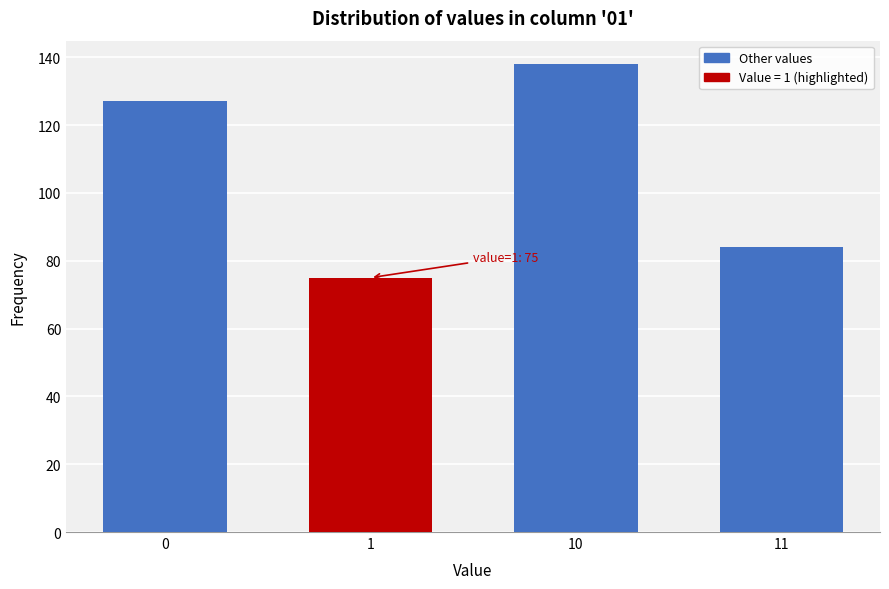

Reading left to right, what are all the values shown in this chart?

0=127	1=75	10=138	11=84